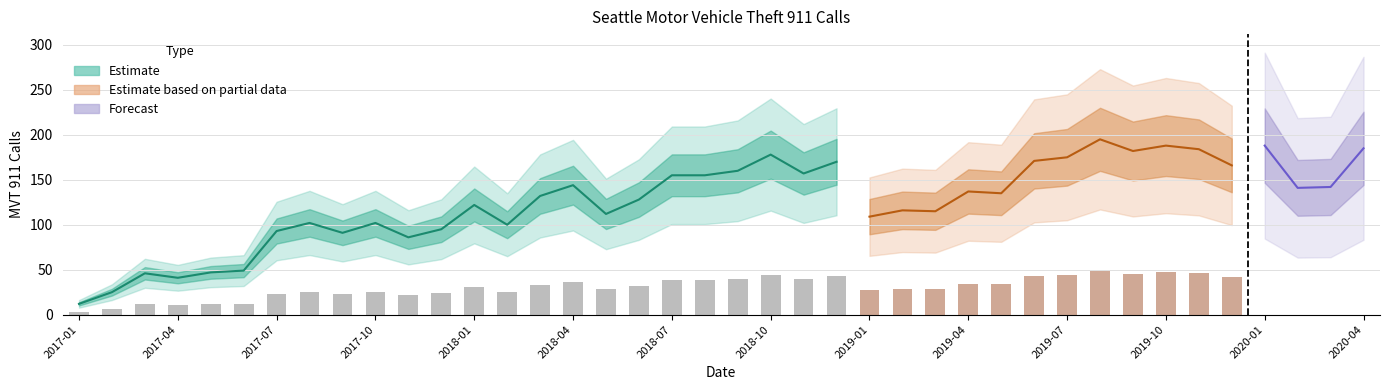

What position from the left is 2019-03?

27